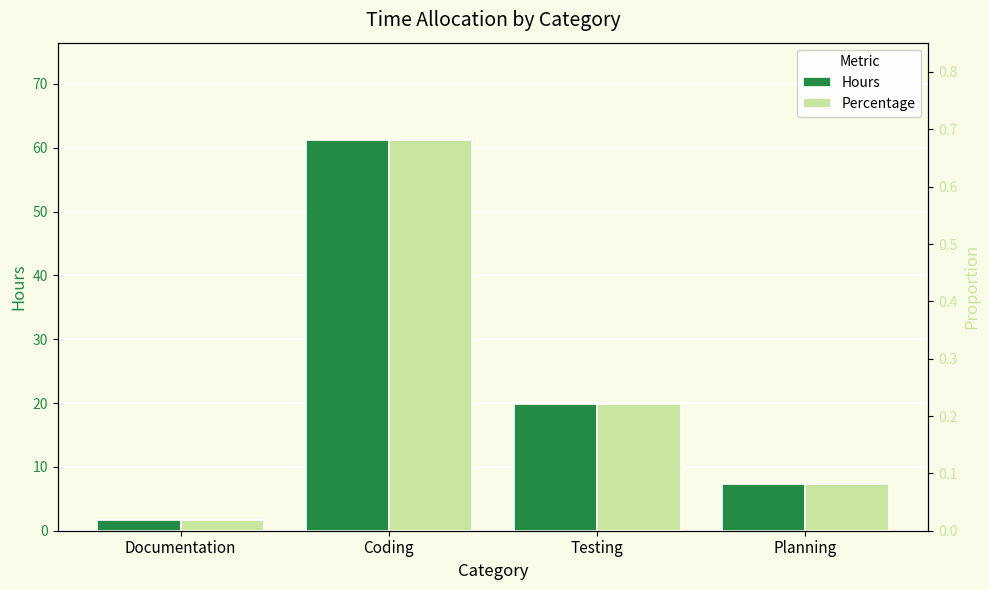

What position from the right is Planning?

1